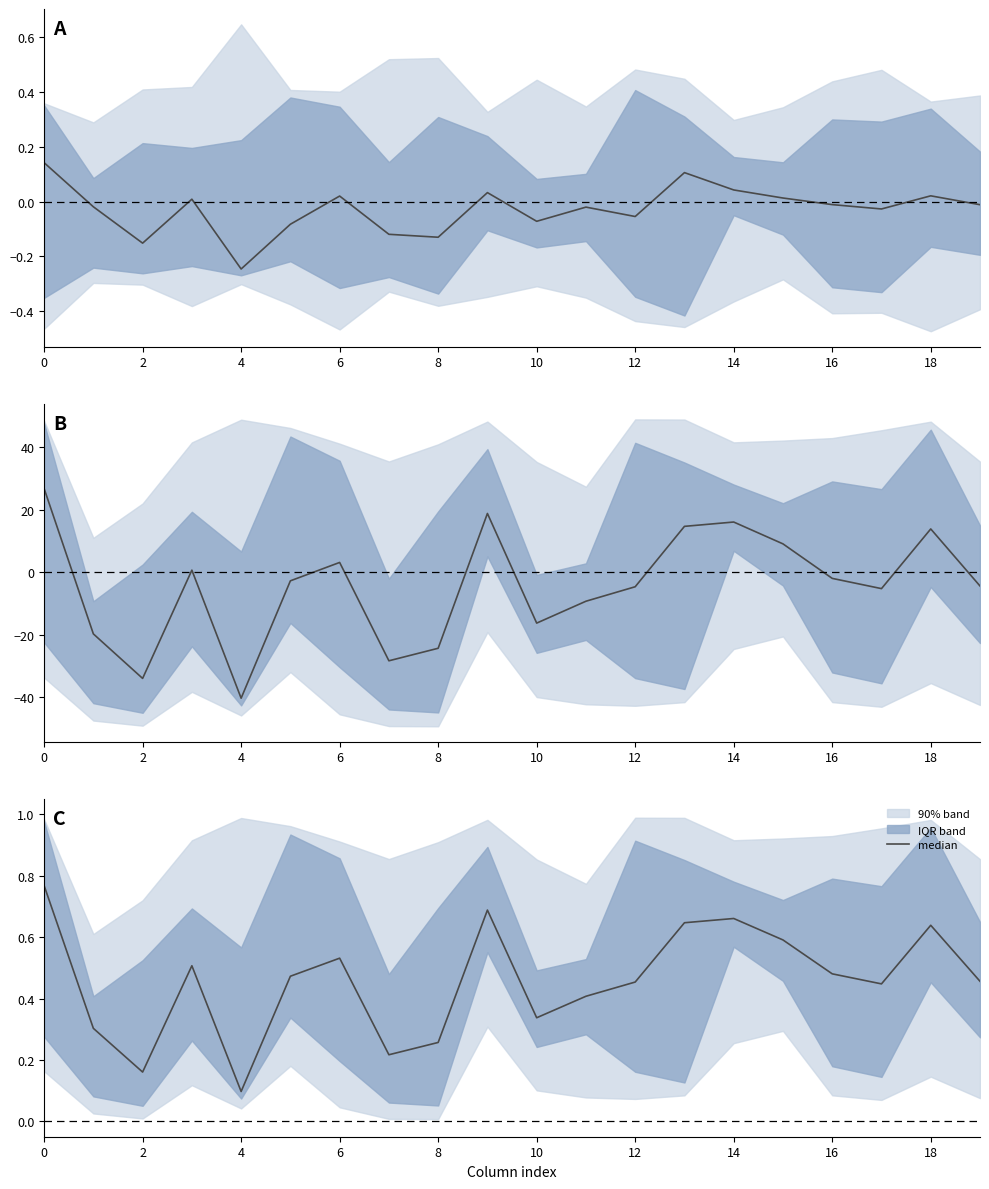

What is the sum of all values?

9.1